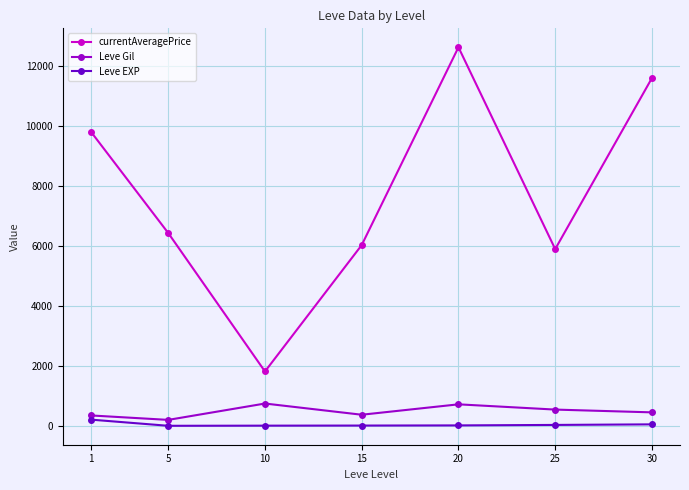

Is the value of currentAveragePrice at 15 greater than the value of Leve Gil at 25?

Yes